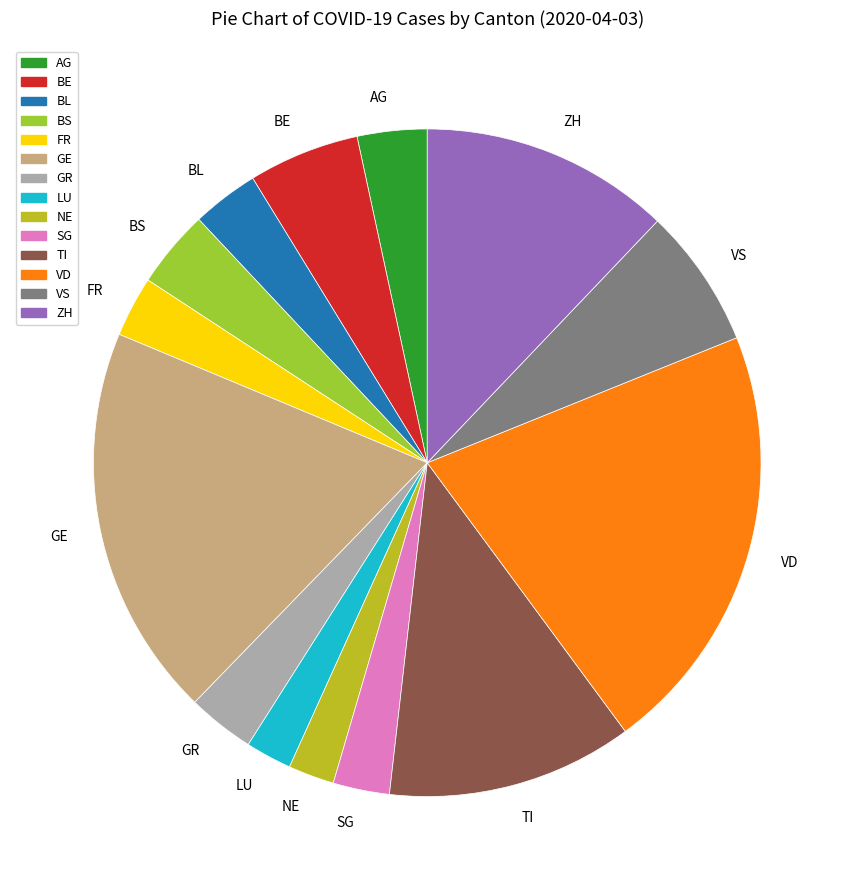

Is it true that AG is 3% of the pie?

True